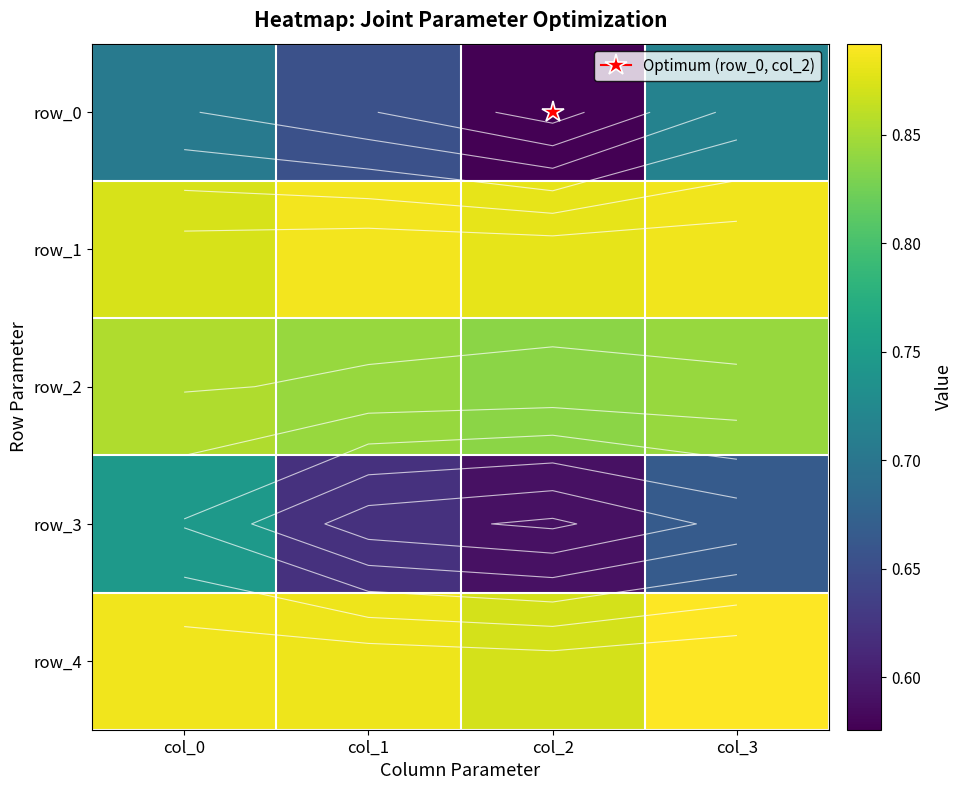

At how many categories does at least one series exceed 0?

4